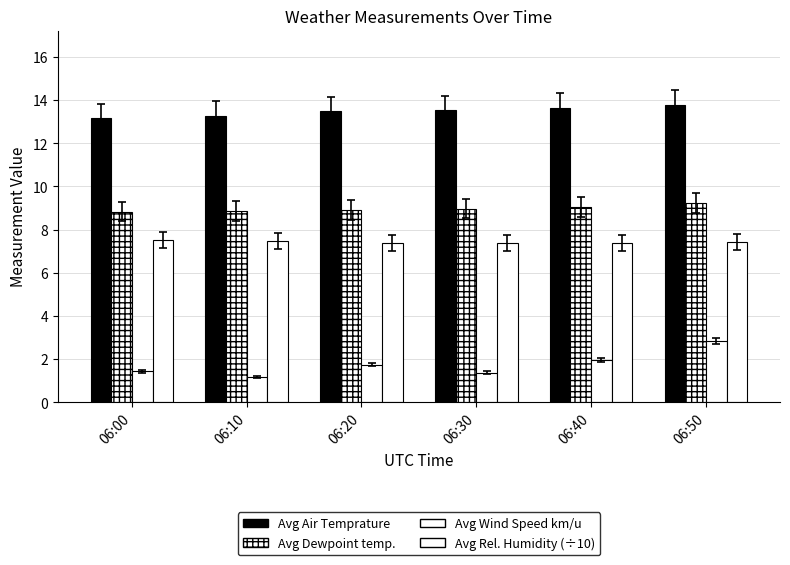

Reading right to left, list all the values displayed in this chart.

Avg Air Temprature: 06:50=13.8	06:40=13.7	06:30=13.5	06:20=13.5	06:10=13.3	06:00=13.2
Avg Dewpoint temperature: 06:50=9.3	06:40=9.1	06:30=9.0	06:20=8.9	06:10=8.9	06:00=8.8
Avg Wind Speed km/u: 06:50=2.8	06:40=1.9	06:30=1.4	06:20=1.7	06:10=1.2	06:00=1.4
Avg Relative humidity (÷10): 06:50=7.4	06:40=7.4	06:30=7.4	06:20=7.4	06:10=7.5	06:00=7.5